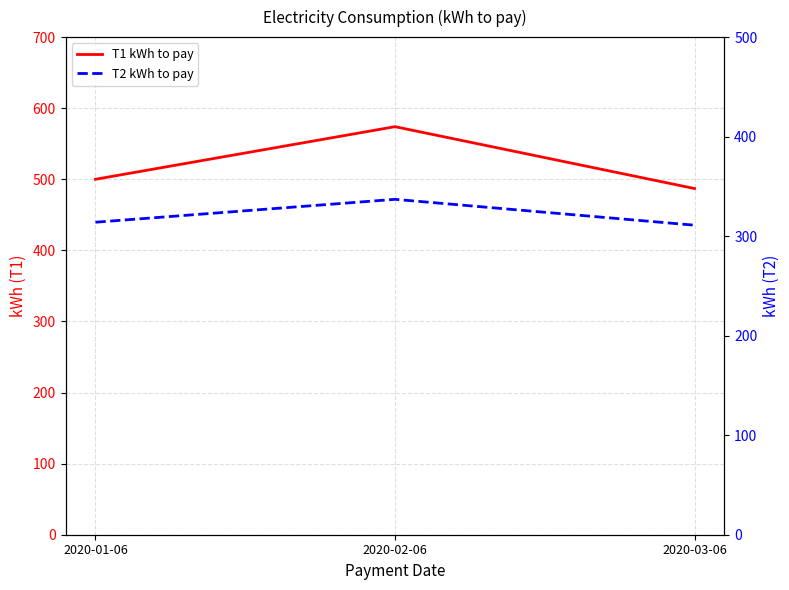

Reading left to right, list all the values displayed in this chart.

T1 kWh to pay: 500	574	487
T2 kWh to pay: 314	337	311